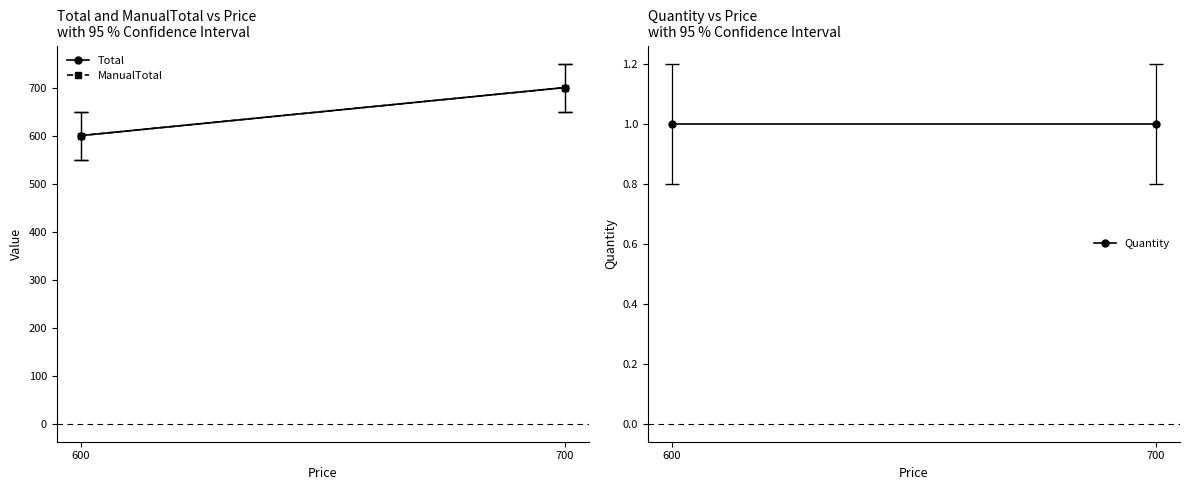

Reading right to left, transcribe all the data shown in this chart.

Total: 700	600
ManualTotal: 700	600
Quantity: 1	1